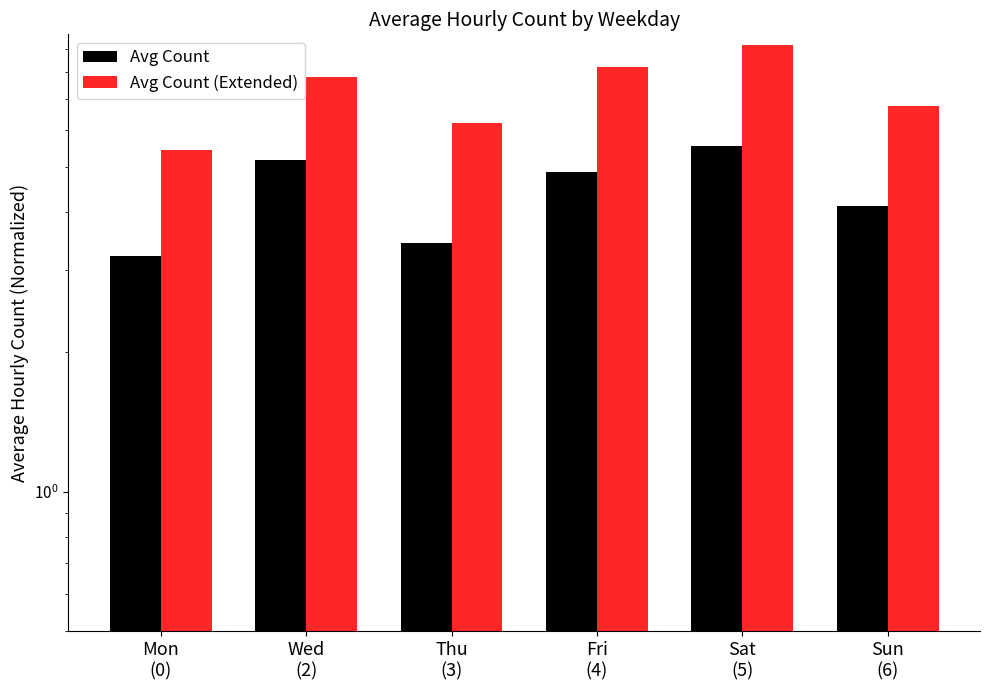

Reading right to left, extract all data points from this chart.

Avg Count: Sun
(6)=4.1	Sat
(5)=5.5	Fri
(4)=4.9	Thu
(3)=3.4	Wed
(2)=5.2	Mon
(0)=3.2
Avg Count (Extended): Sun
(6)=6.8	Sat
(5)=9.2	Fri
(4)=8.2	Thu
(3)=6.2	Wed
(2)=7.8	Mon
(0)=5.4